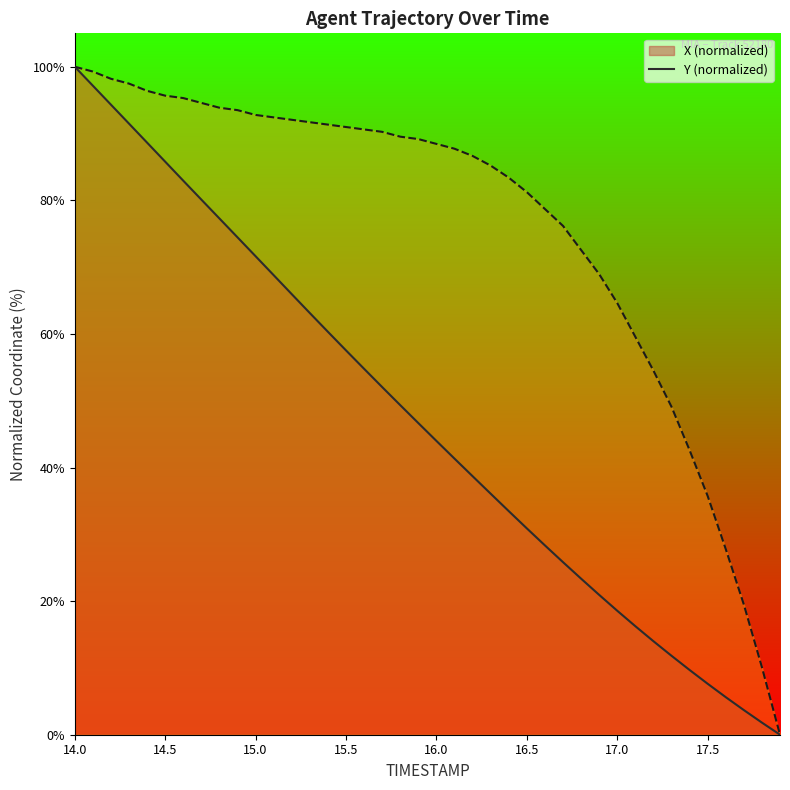

At which label does Y reach its minimum?

17.9